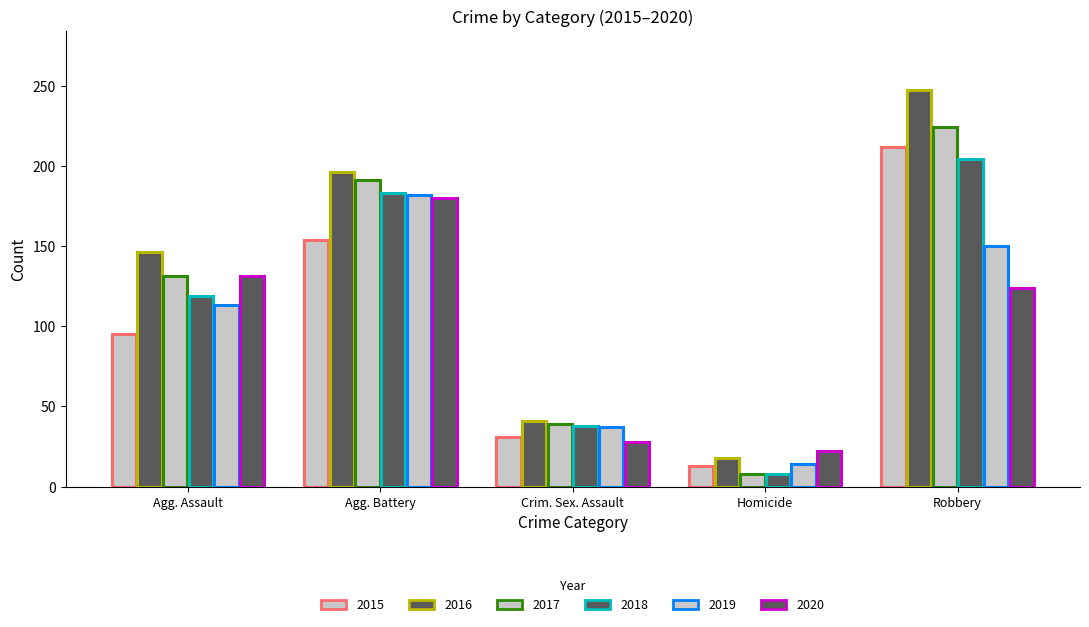

How many values in the 2019 series are below 113?

2